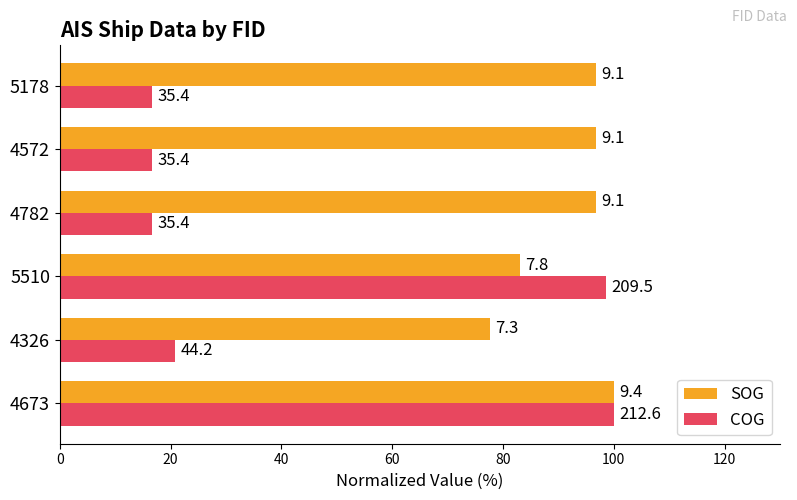

What is the value of the COG bar at the 3rd from the left?

98.5